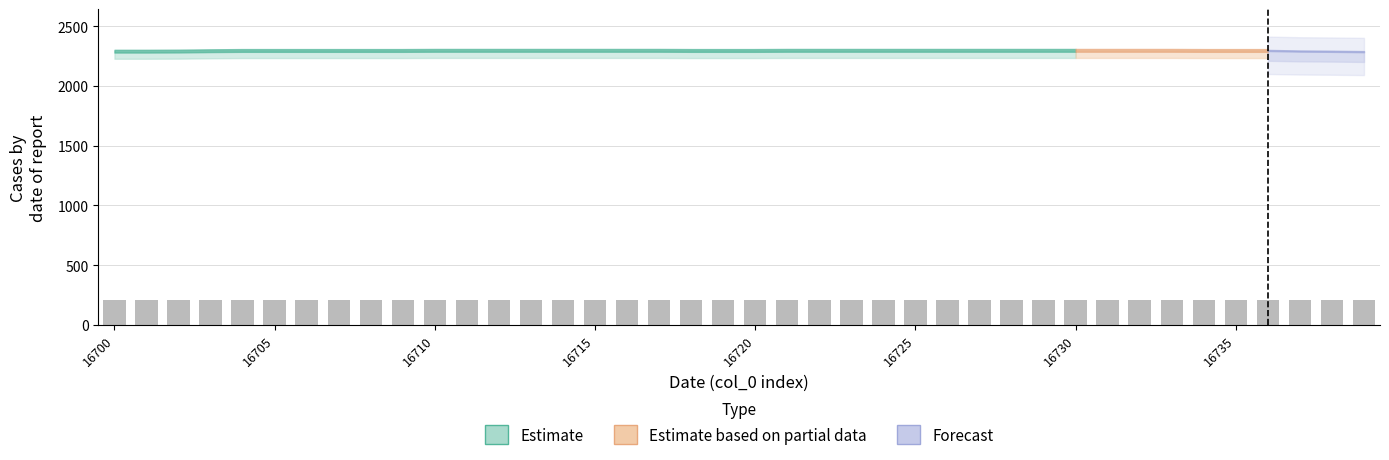

What is the value of the 28th bar from the left?

211